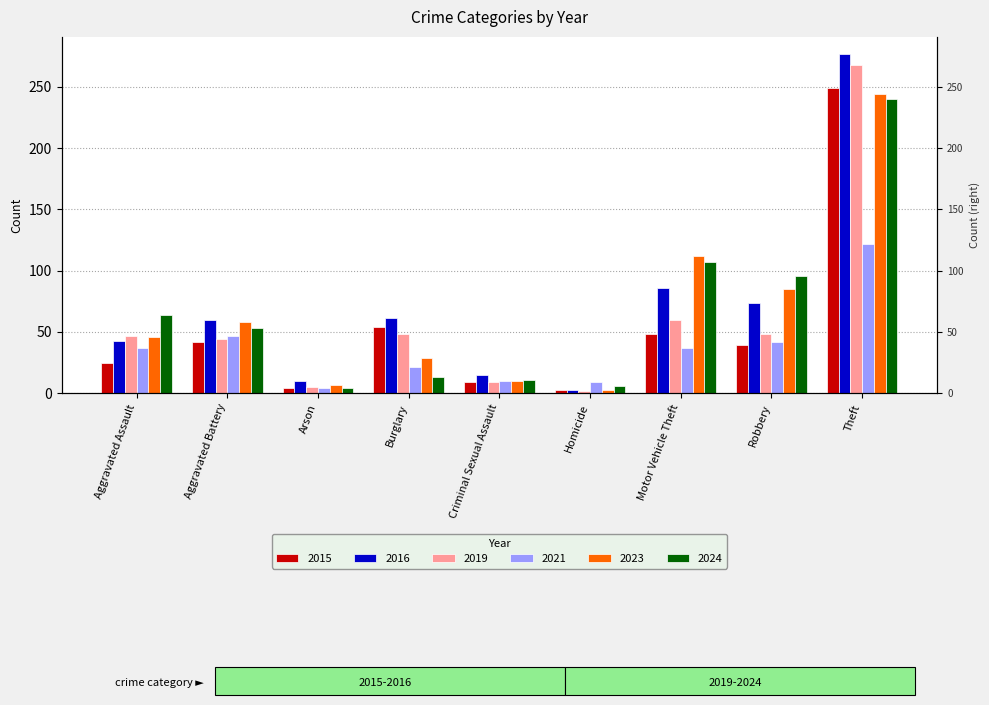

What is the total value across all series at Aggravated Battery?

304